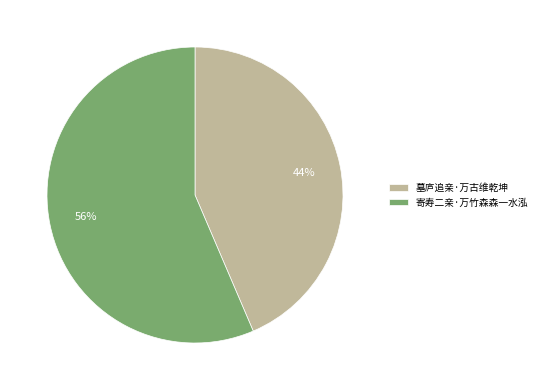

Which category has the biggest portion of the pie?

寄寿二亲·万竹森森一水泓